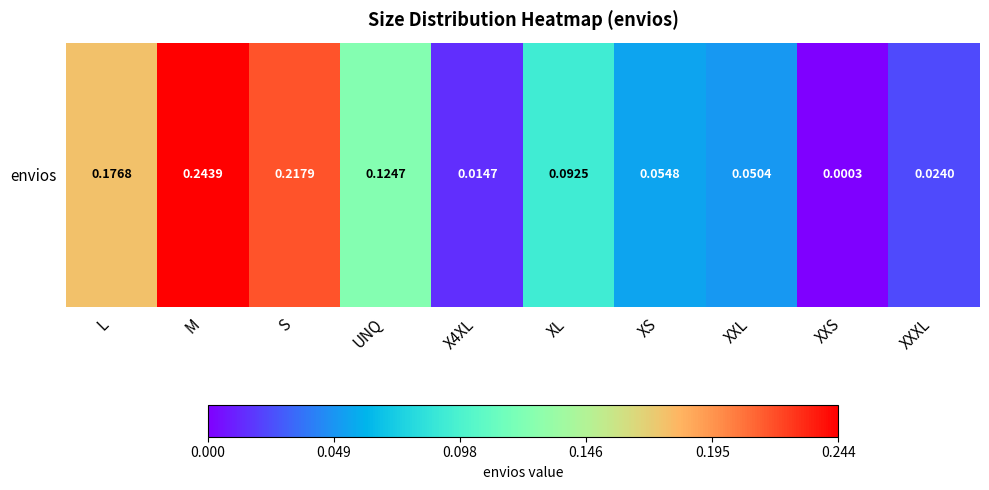

Which label corresponds to the largest value in the chart?

M